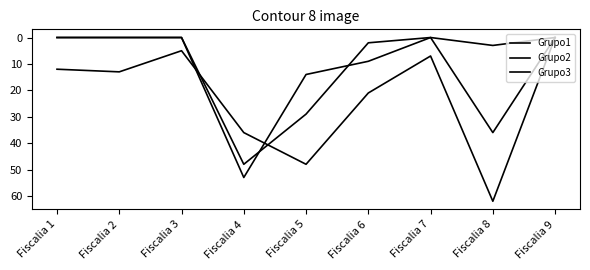

Reading left to right, list all the values displayed in this chart.

Grupo1: Fiscalia 1=12	Fiscalia 2=13	Fiscalia 3=5	Fiscalia 4=36	Fiscalia 5=48	Fiscalia 6=21	Fiscalia 7=7	Fiscalia 8=62	Fiscalia 9=0
Grupo2: Fiscalia 1=0	Fiscalia 2=0	Fiscalia 3=0	Fiscalia 4=53	Fiscalia 5=14	Fiscalia 6=9	Fiscalia 7=0	Fiscalia 8=36	Fiscalia 9=0
Grupo3: Fiscalia 1=0	Fiscalia 2=0	Fiscalia 3=0	Fiscalia 4=48	Fiscalia 5=29	Fiscalia 6=2	Fiscalia 7=0	Fiscalia 8=3	Fiscalia 9=0